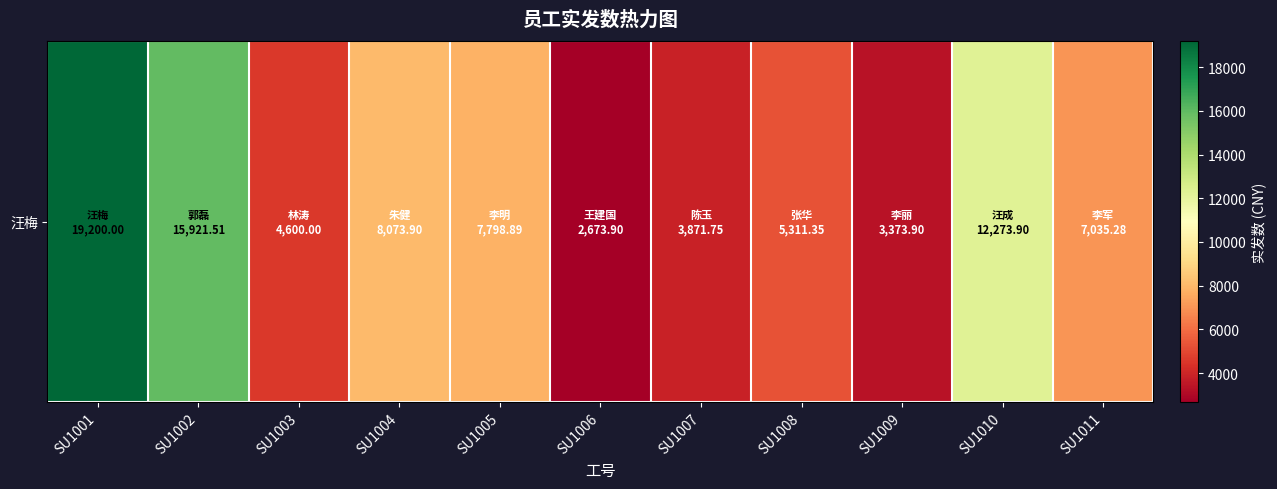

Between SU1004 and SU1002, which is larger?

SU1002